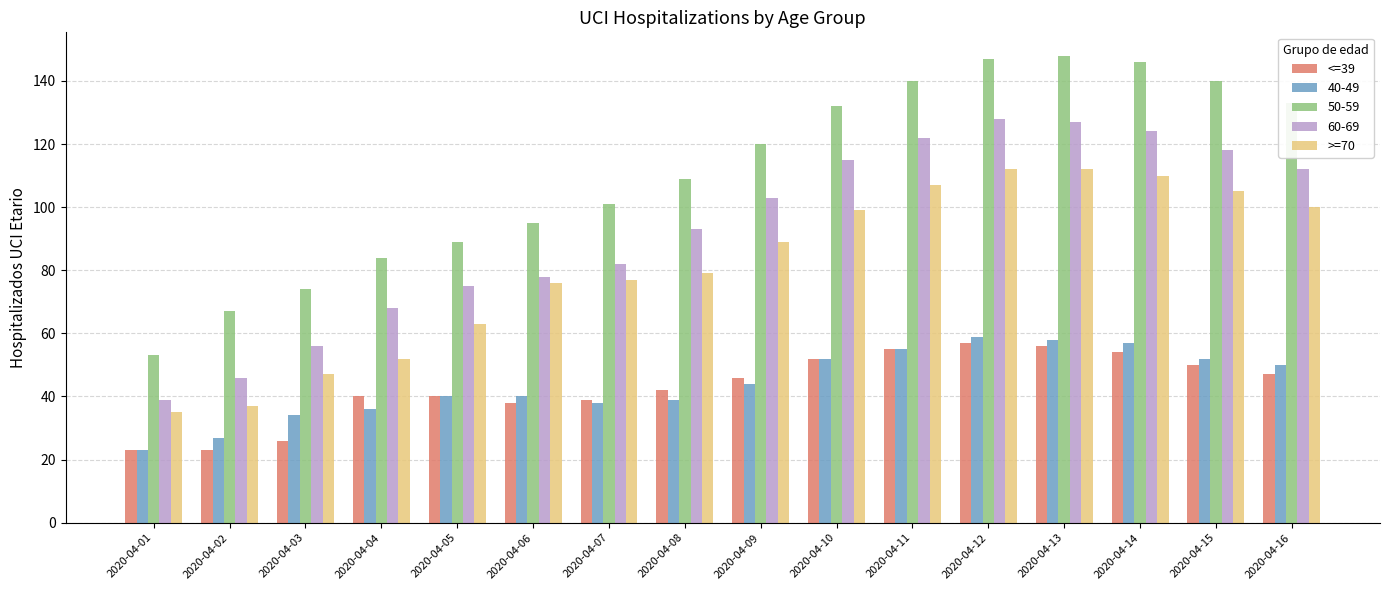

Are the bars grouped side by side (vs. stacked)?

Yes